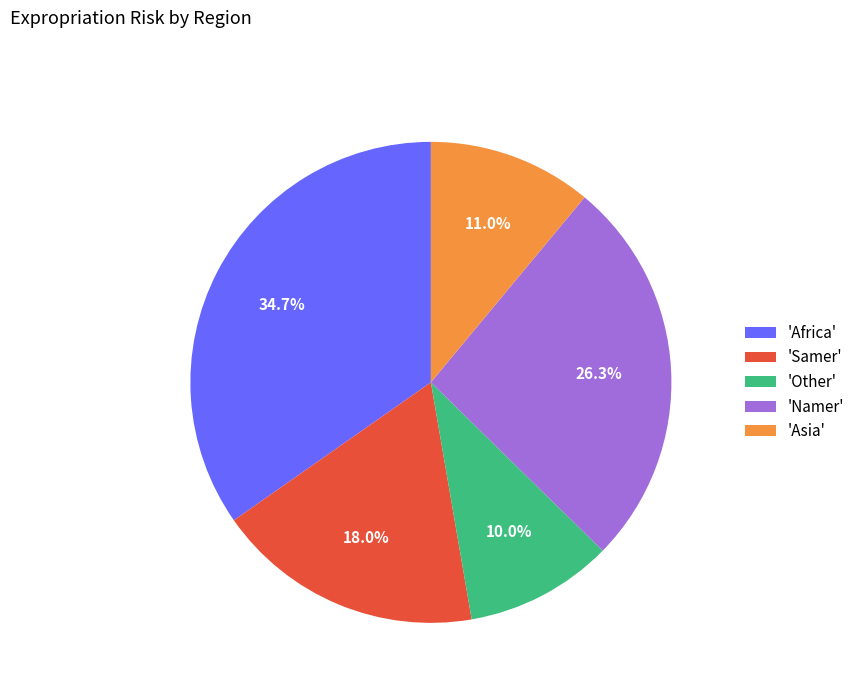

Combined, do 'Samer' and 'Other' account for over 50%?

No